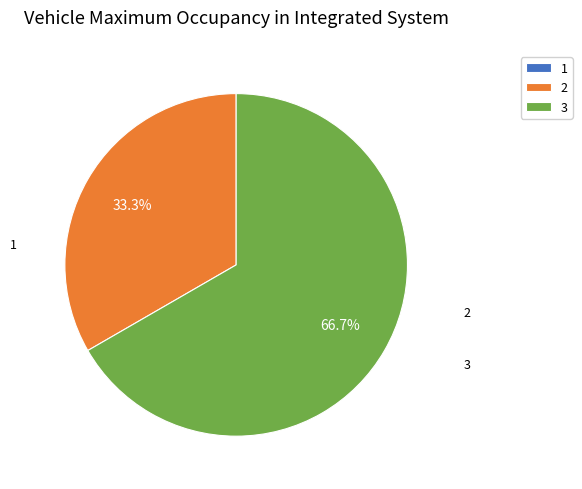

Does any single category account for the majority?

Yes